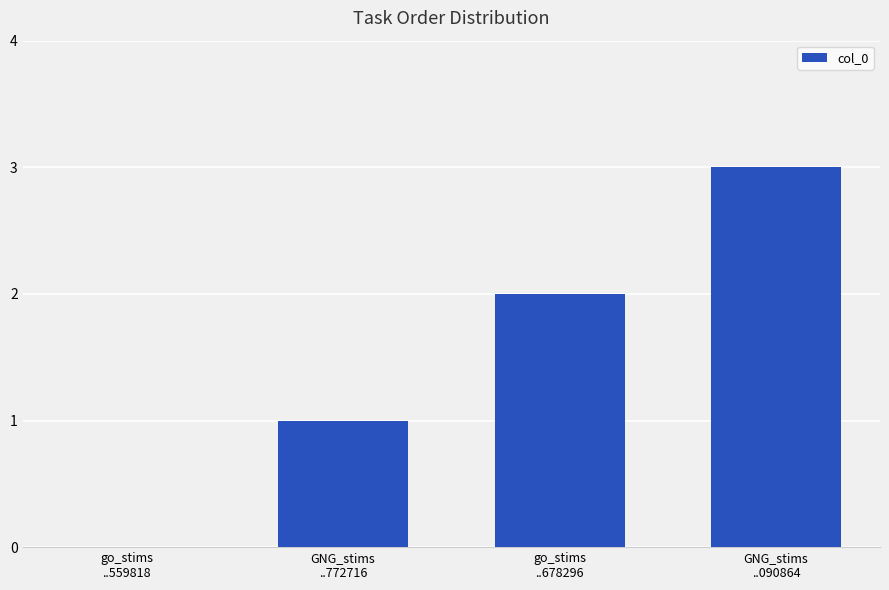

What is the maximum value shown in the chart?

3